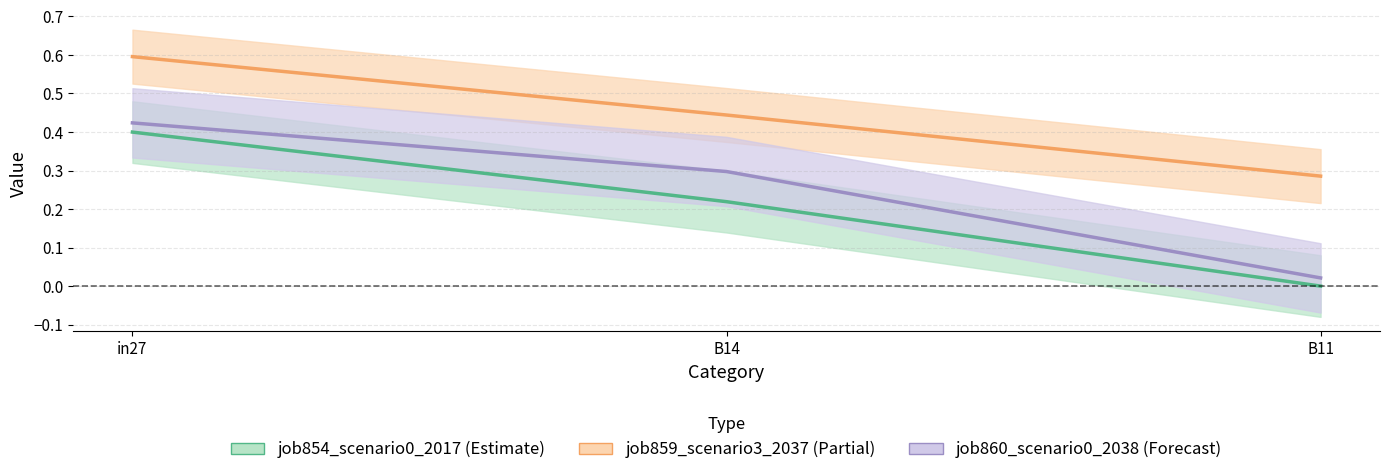

Count the job854_scenario0_2017 (Estimate) values in the range 0 to 1.

3